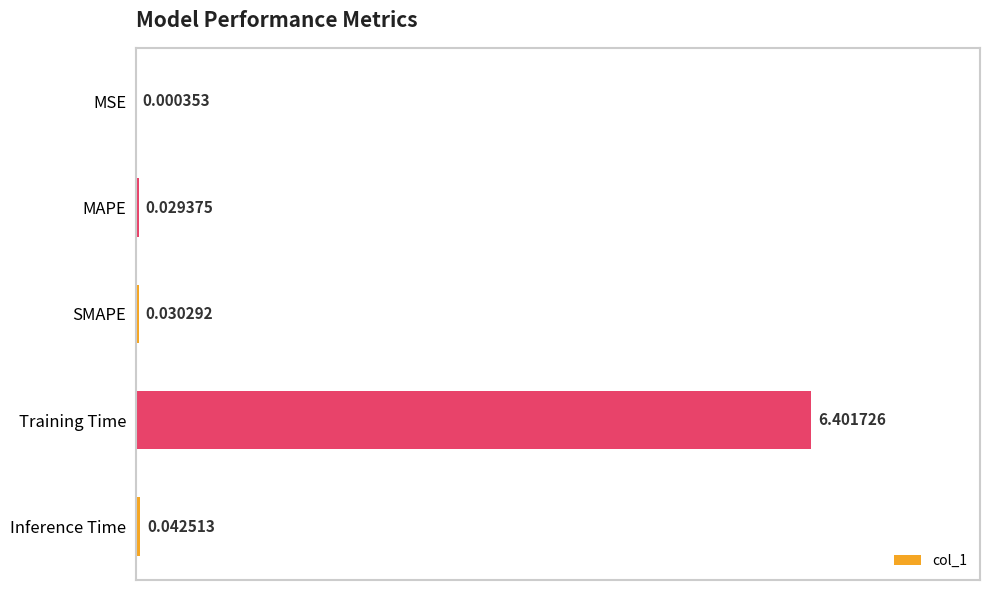

What is the sum of the values at MSE and Training Time?

6.4